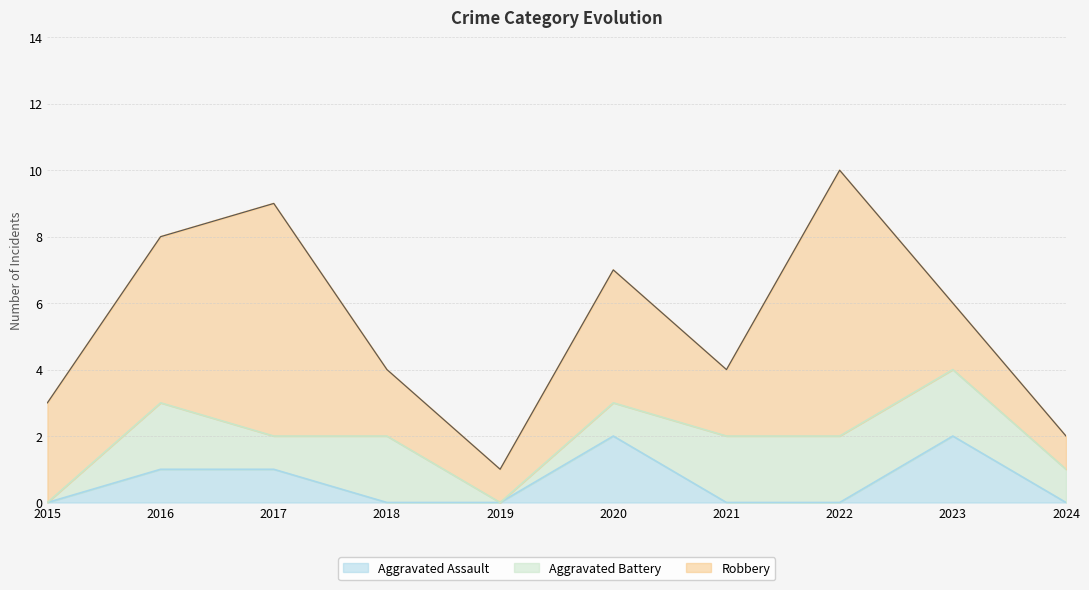

The Aggravated Battery series shows 1 at 2024. True or false?

True